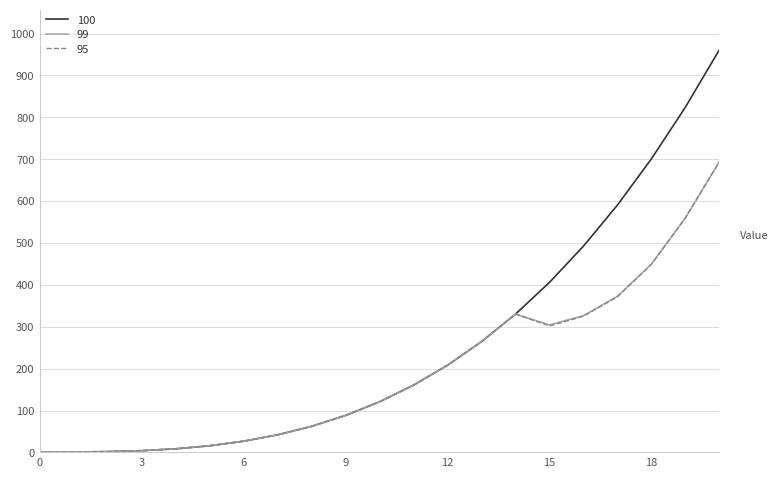

What is the highest value of the 95 series?

693.8